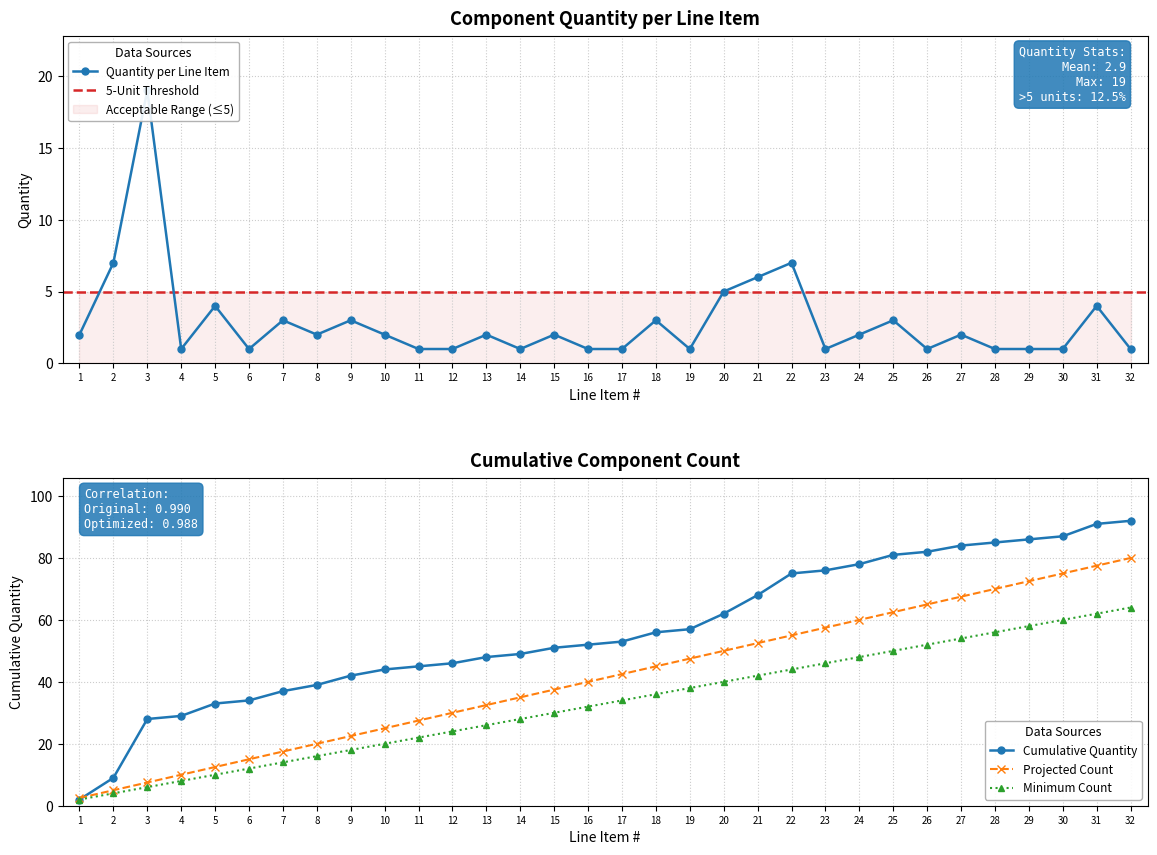

What is the difference between the maximum and second lowest values in the Item Number series?

75.0